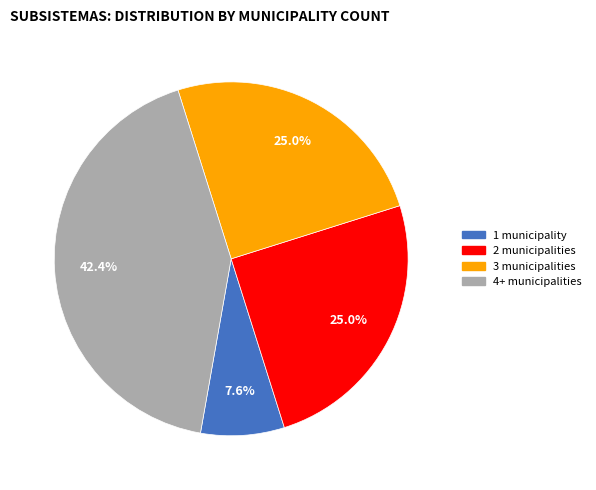

How many segments does this pie chart have?

4